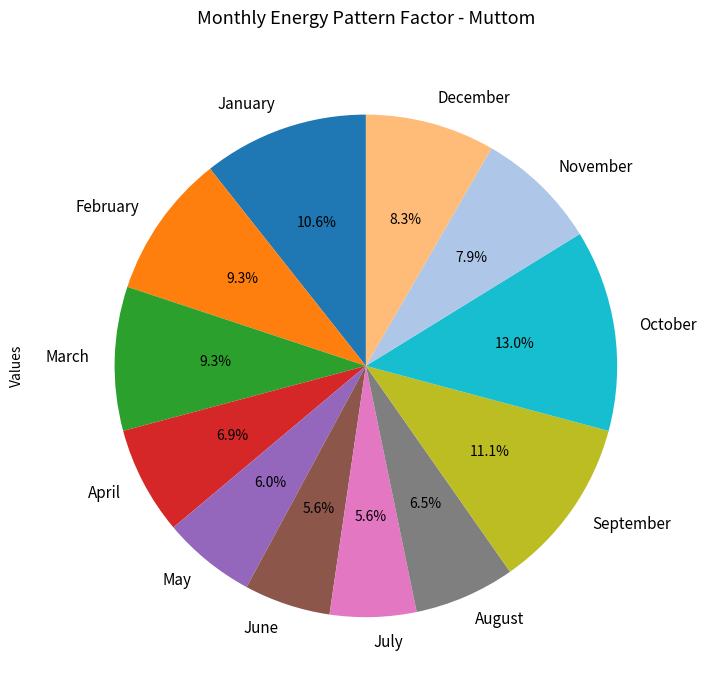

To the nearest percent, what is the difference between the February and October slice percentages?

4%